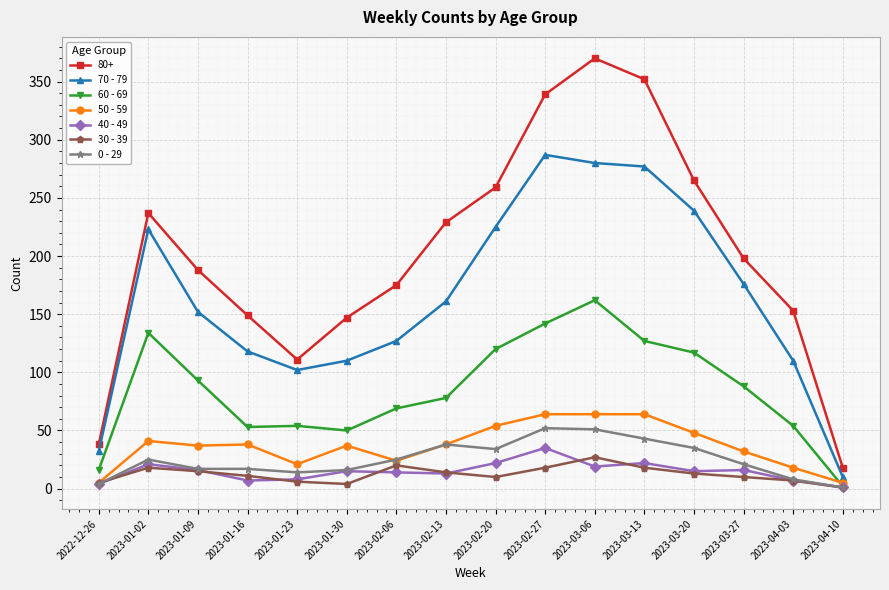

True or false: 70 - 79 has more than 1 interior local peaks.

True